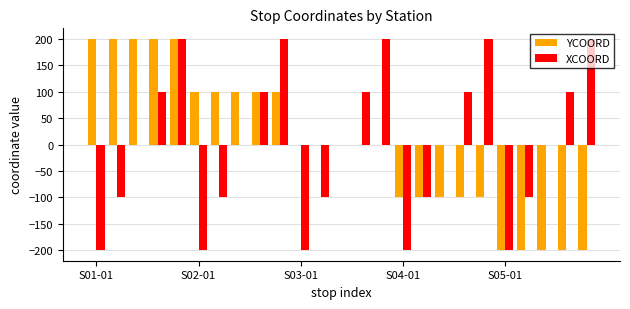

What is the maximum value for YCOORD?

200